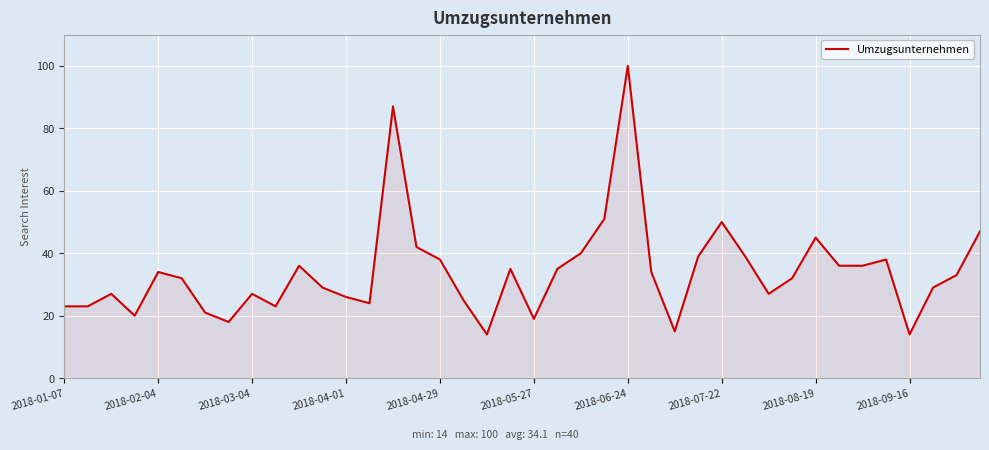

Does the chart have visible grid lines?

Yes